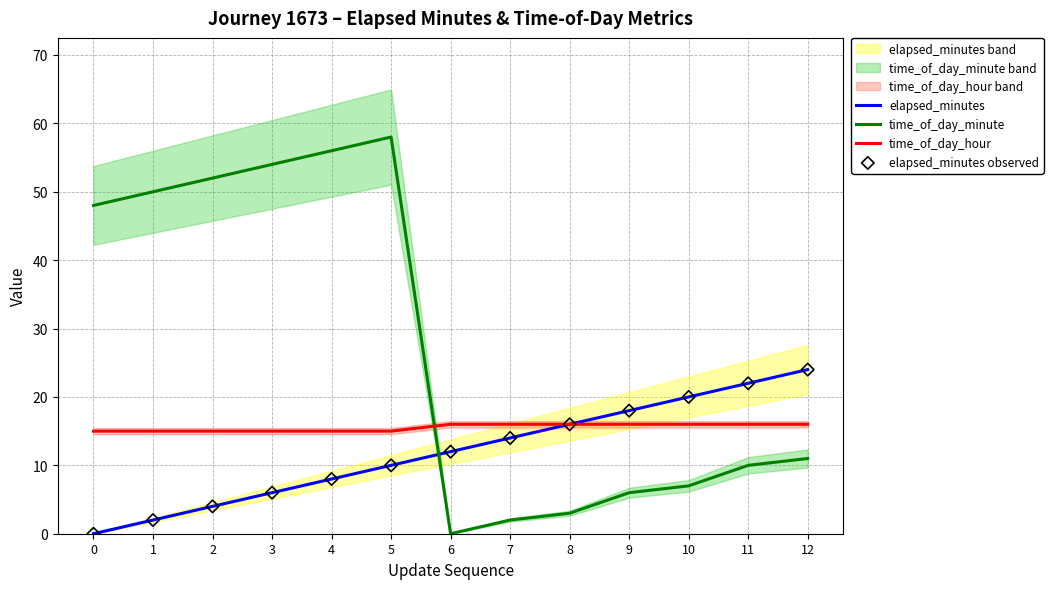

At how many categories does at least one series exceed 19?

9